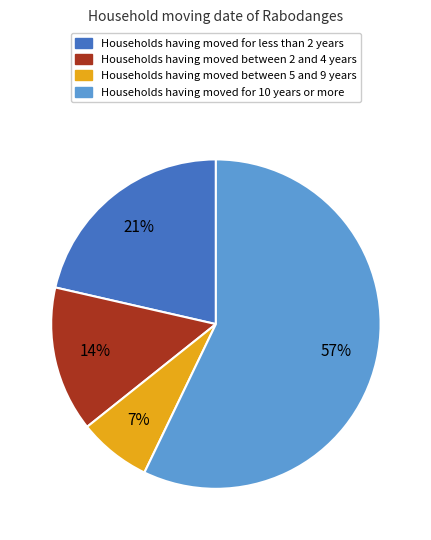

To the nearest percent, what is the average slice percentage?

25%